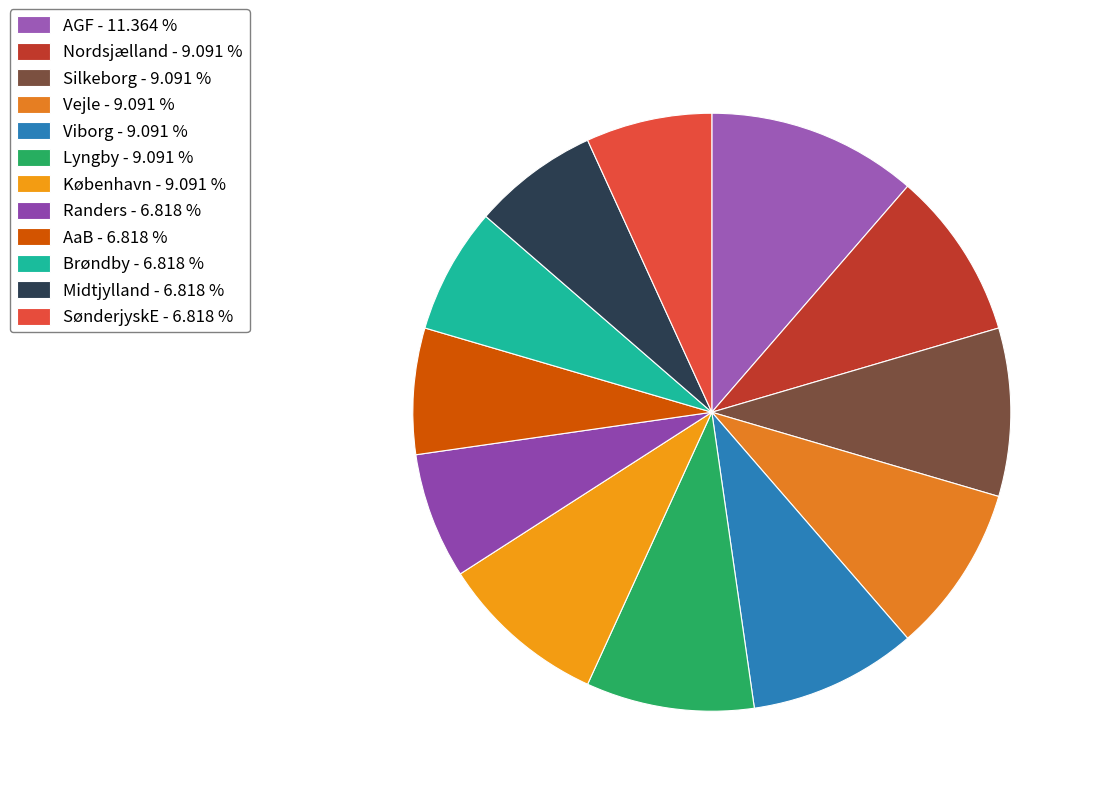

True or false: Lyngby accounts for 16% of the total.

False